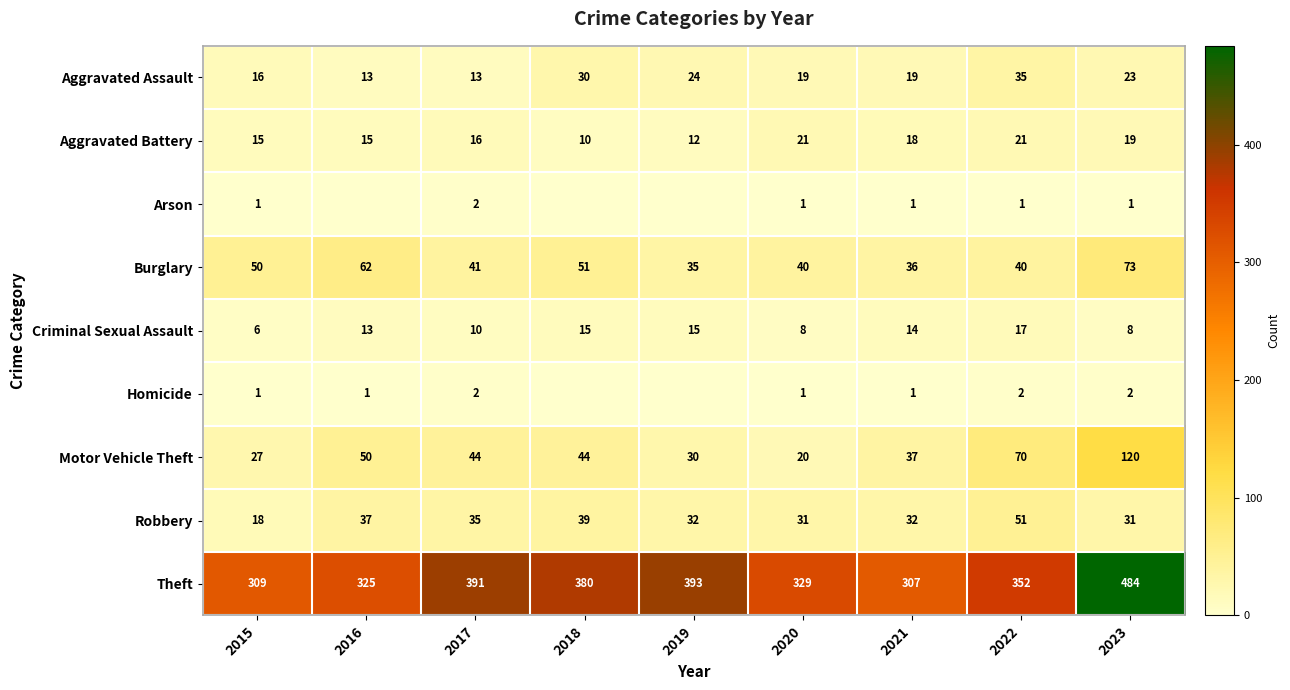

At which category is the sum across all series the highest?

2023